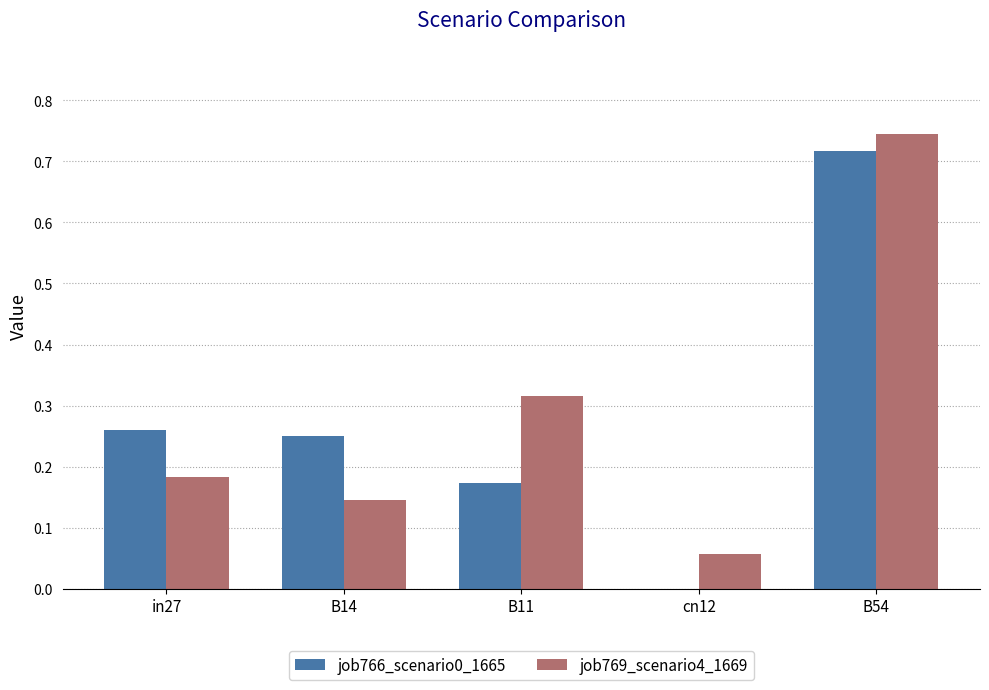

Between B11 and B54, which series saw the biggest shift?

job766_scenario0_1665